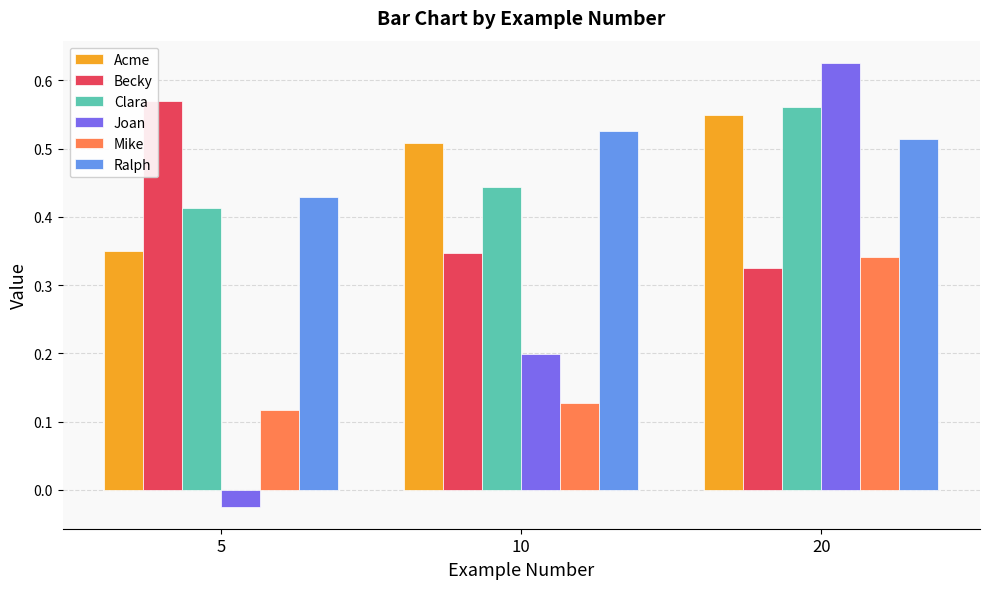

What is the total value across all series at 10?

2.2